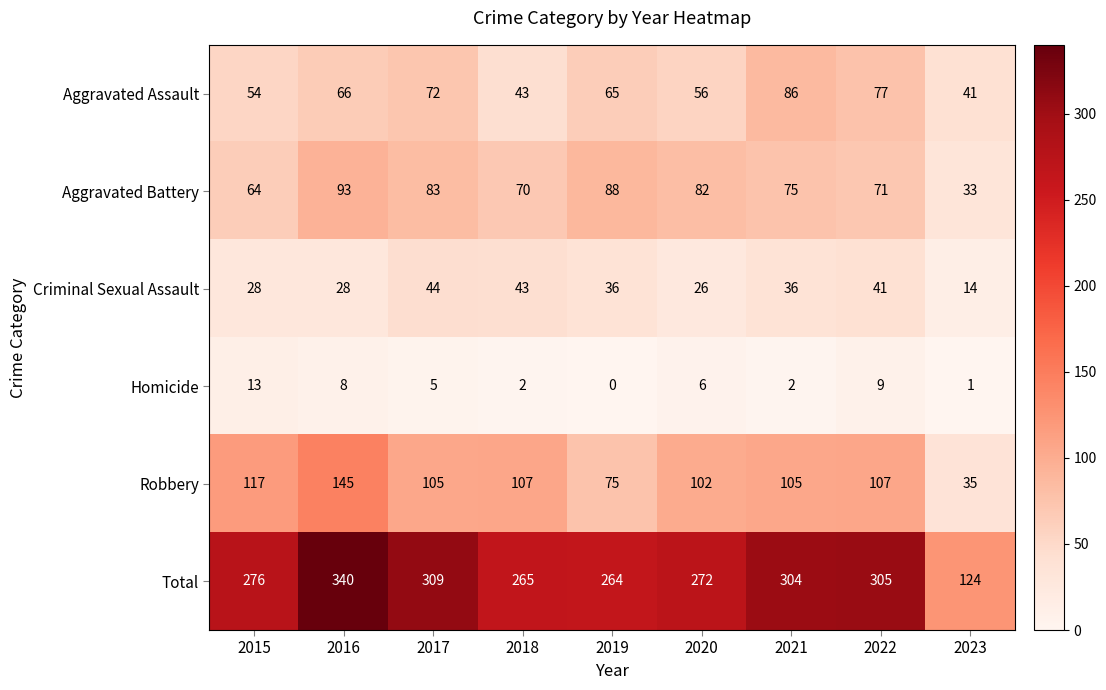

At how many categories does at least one series exceed 132?

8